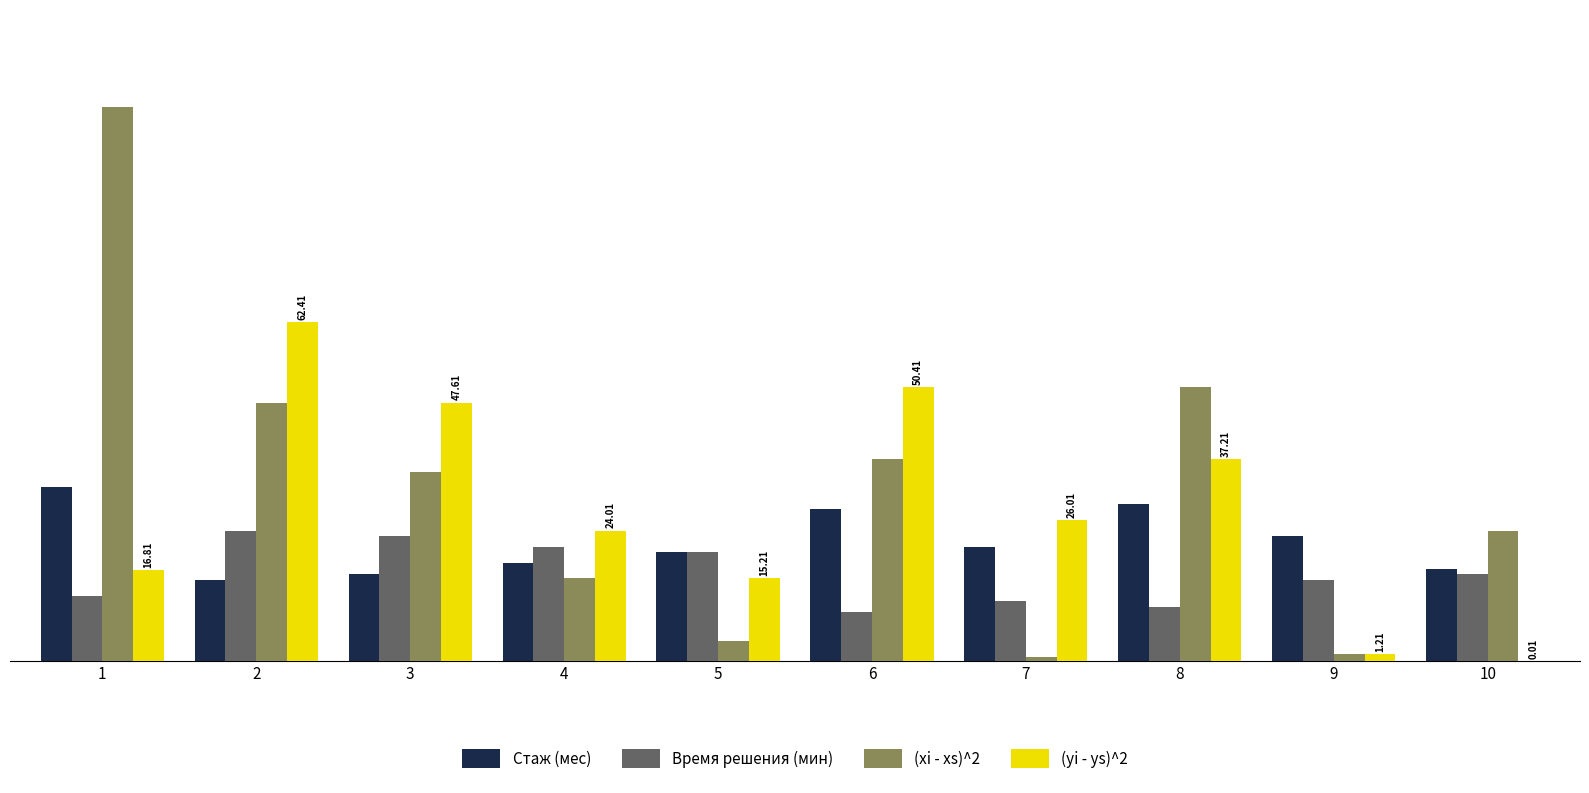

Which series has the largest total across all categories?

(xi - xs)^2